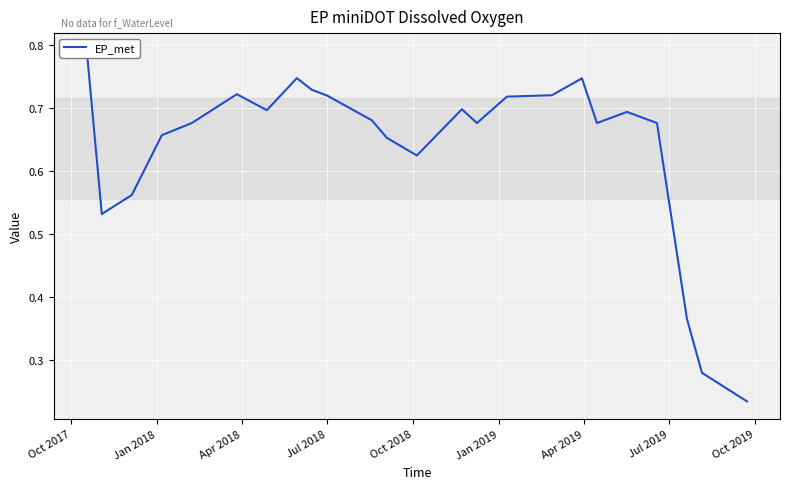

Reading left to right, transcribe all the data shown in this chart.

0.8	0.5	0.6	0.7	0.7	0.7	0.7	0.7	0.7	0.7	0.7	0.7	0.6	0.7	0.7	0.7	0.7	0.7	0.7	0.7	0.7	0.4	0.3	0.2